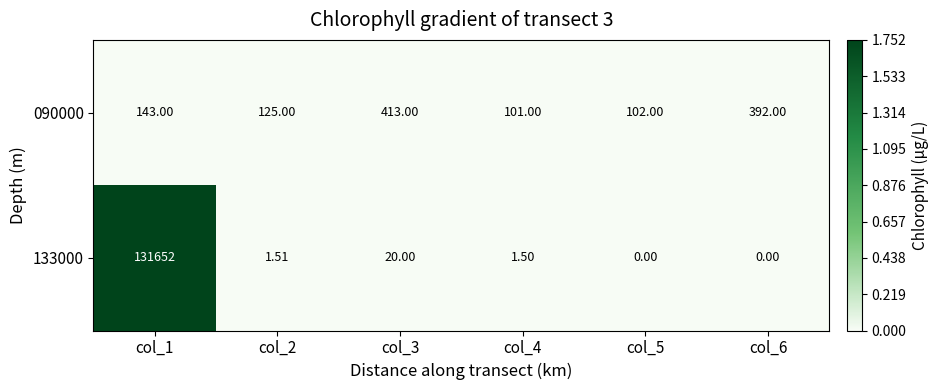

Which has a higher value, col_4 or col_2?

col_2